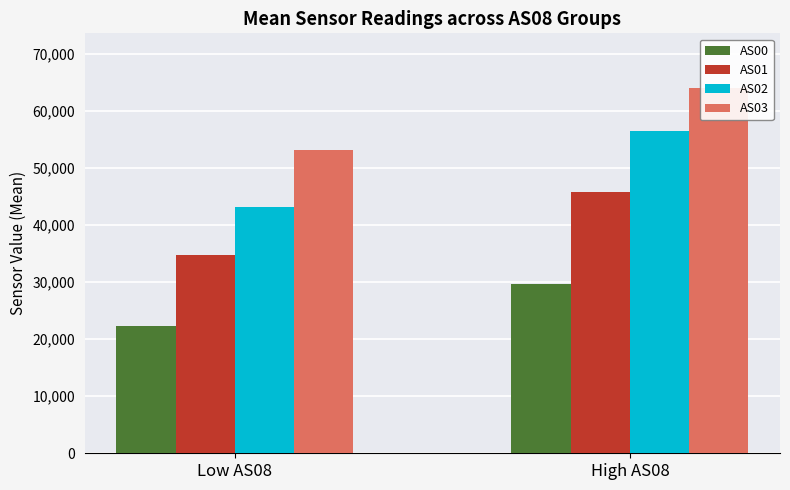

At which category is the sum across all series the highest?

High AS08